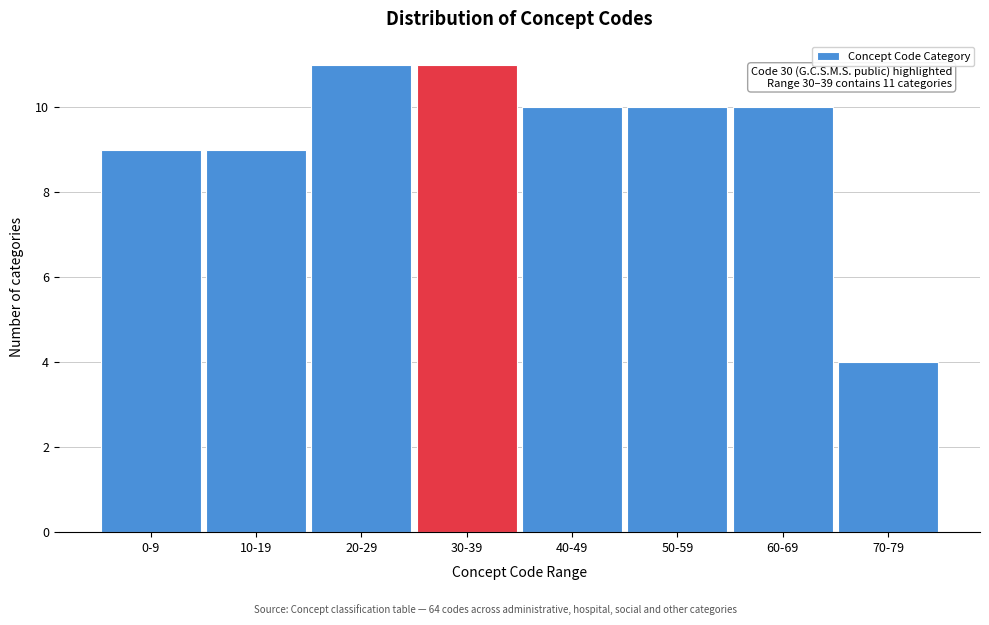

Reading right to left, extract all data points from this chart.

70-79=4	60-69=10	50-59=10	40-49=10	30-39=11	20-29=11	10-19=9	0-9=9